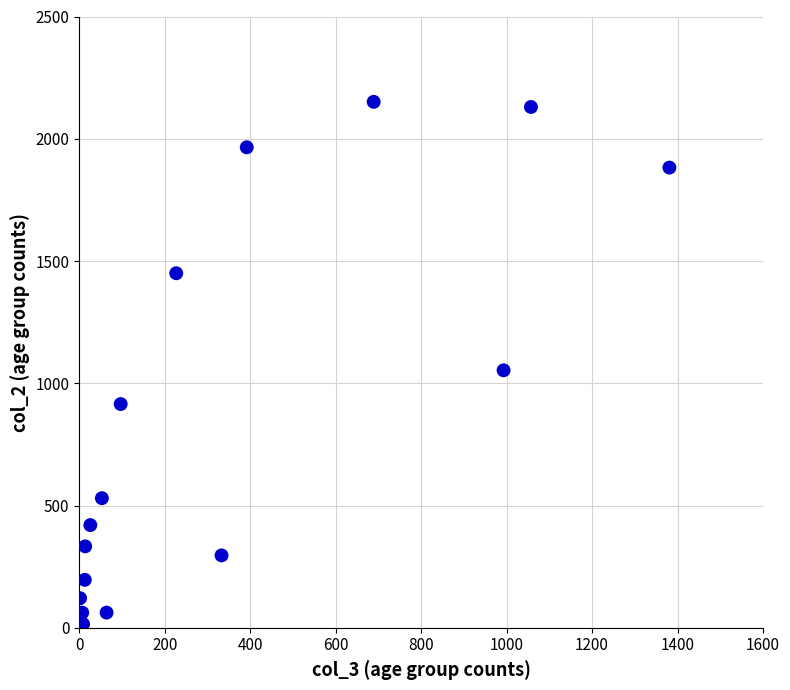

What is the range of X values (max minus min)?

1379